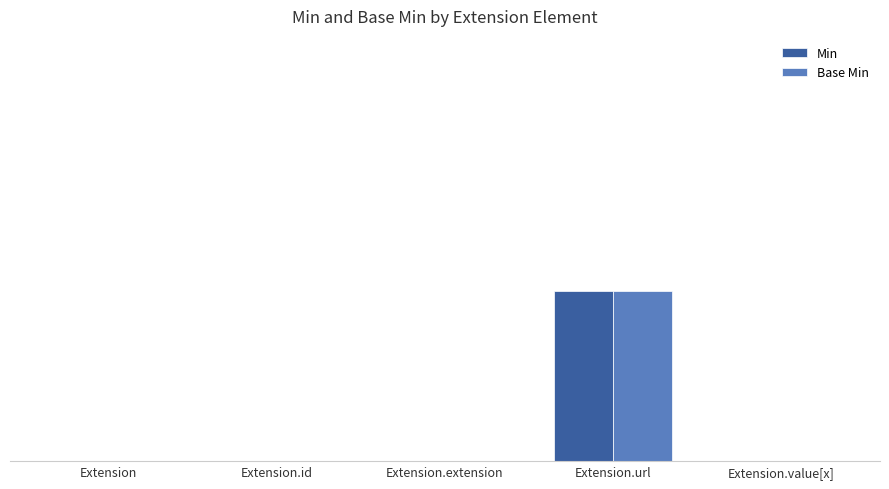

What are all the series names shown in the legend?

Min, Base Min